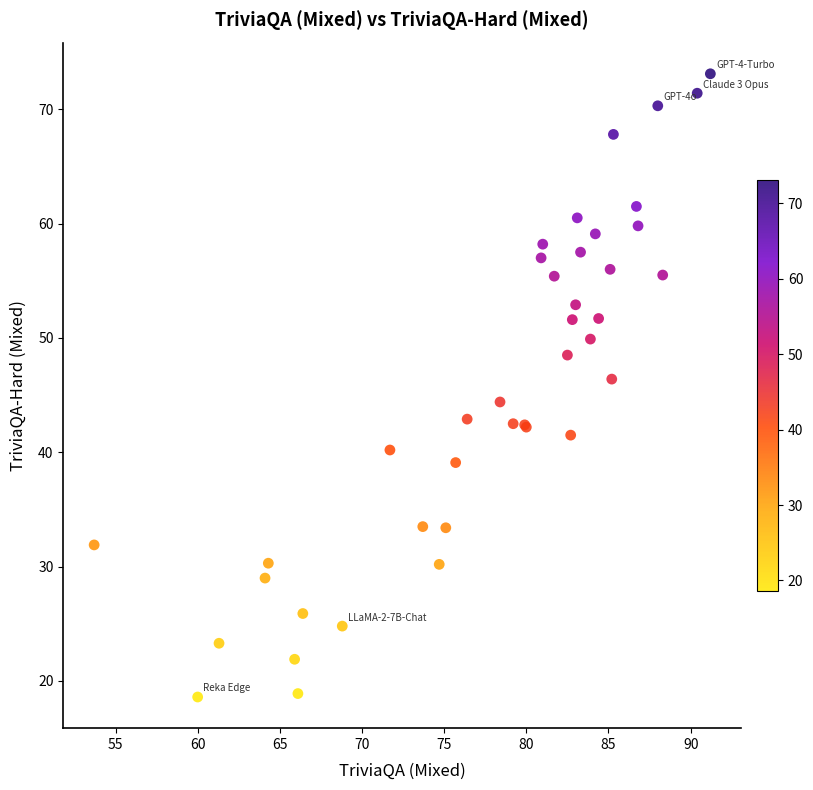

What Y value in the scatter plot is closest to 45?

44.4